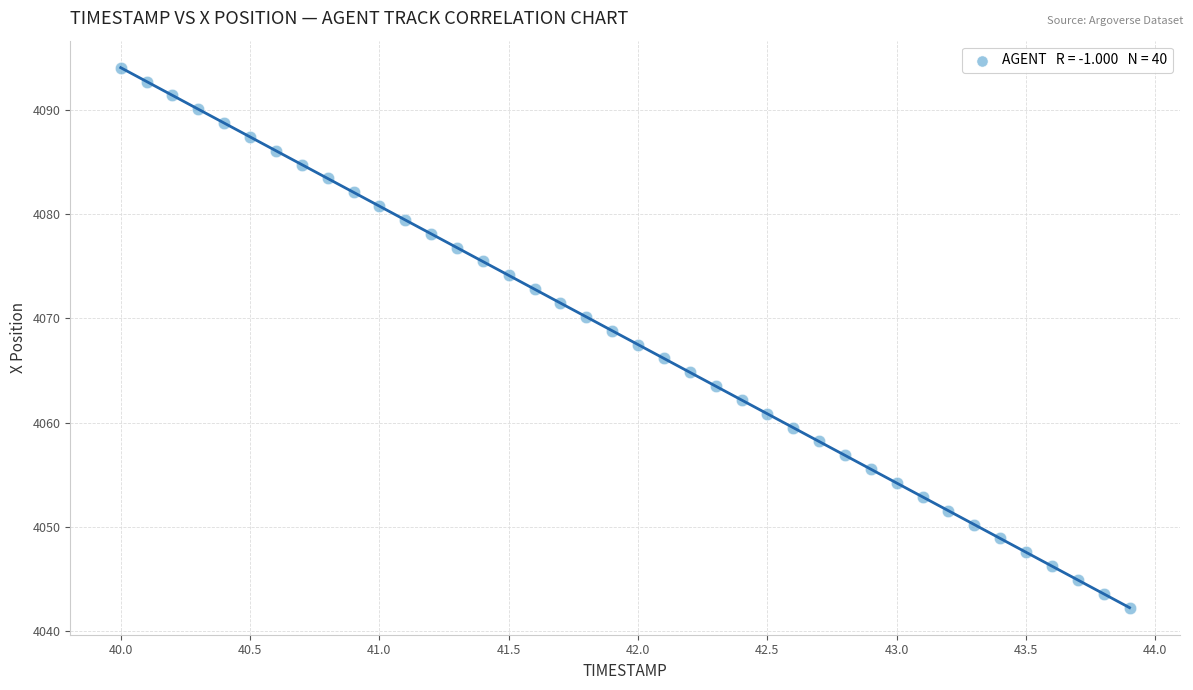

What is the range of X values (max minus min)?

3.9